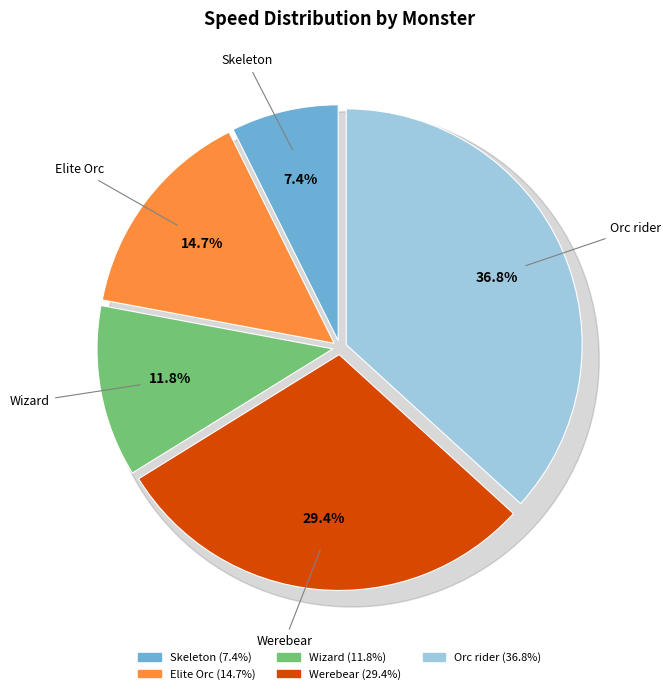

Between Werebear and Wizard, which is larger?

Werebear